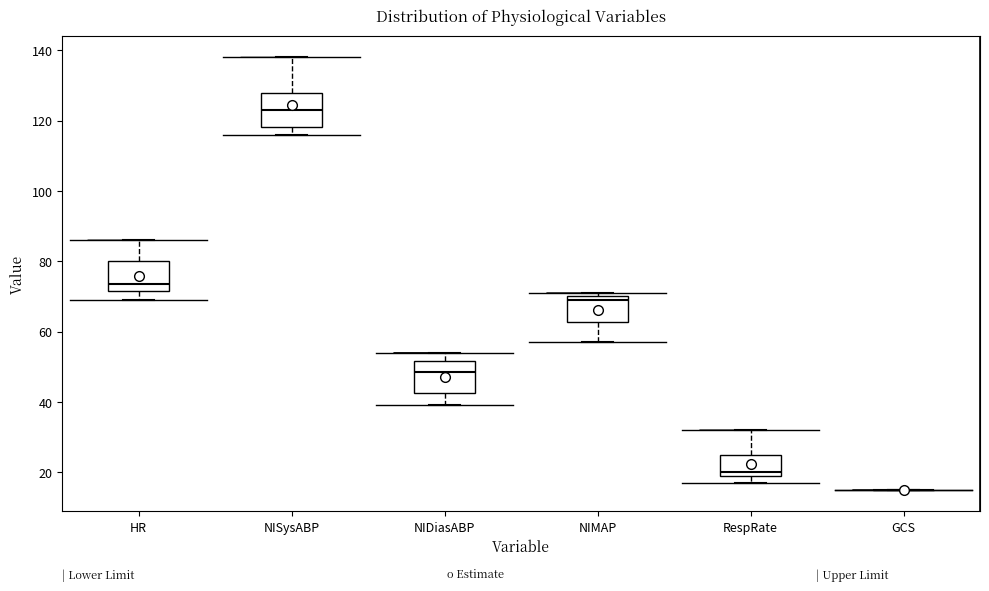

Where is the lower edge of the box for RespRate on the y-axis? The values are not printed on the chart, so give them approximately, as read against the axis.

20